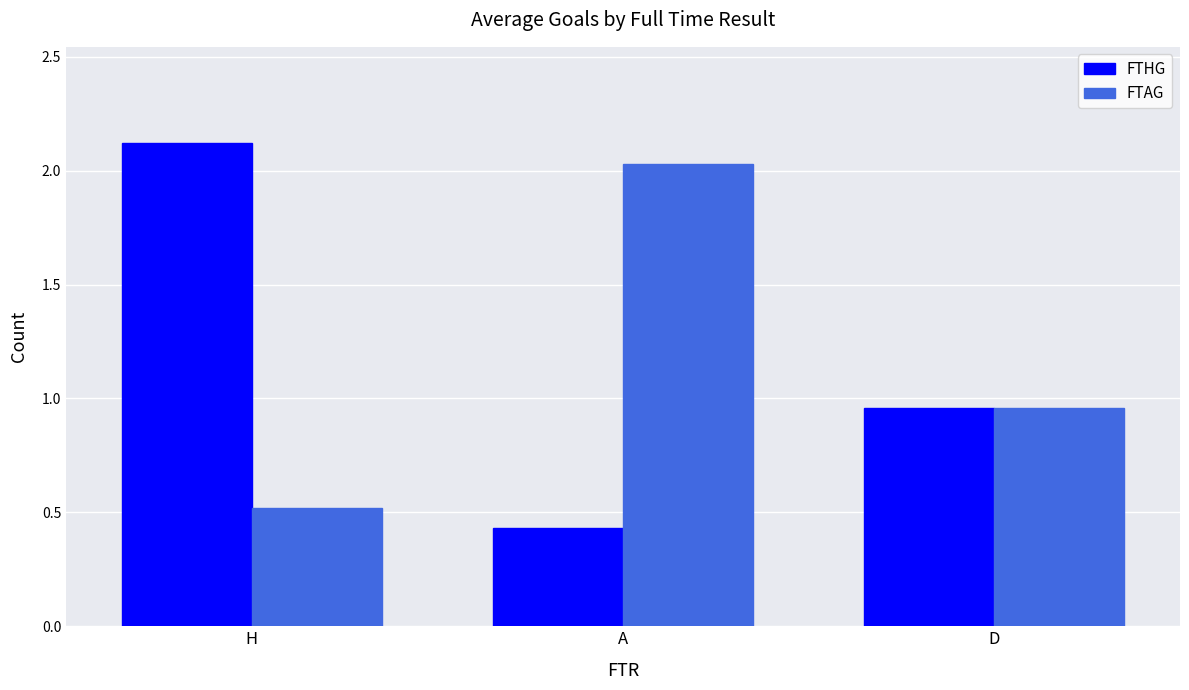

Are the bars horizontal?

No